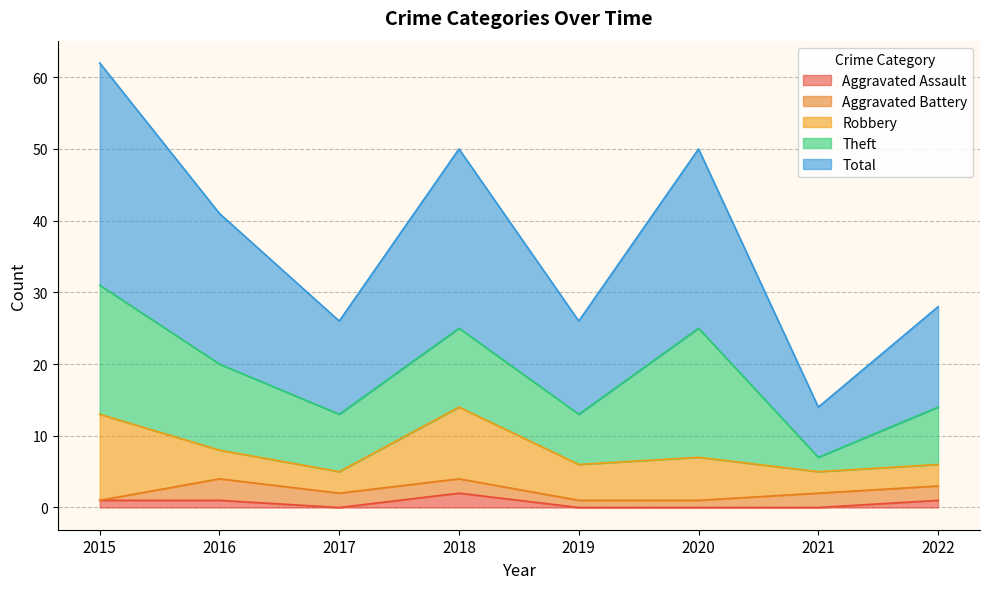

Does the chart display data point markers on the line(s)?

No